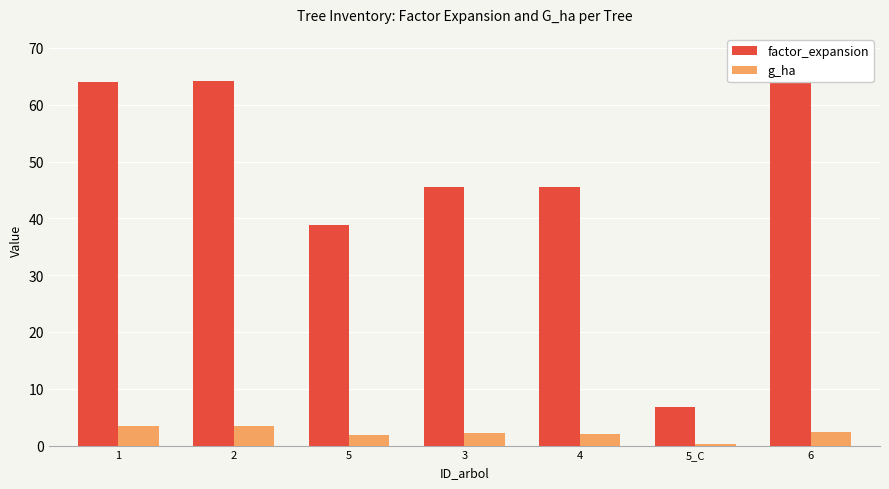

What is the label of the 4th bar from the left?

3